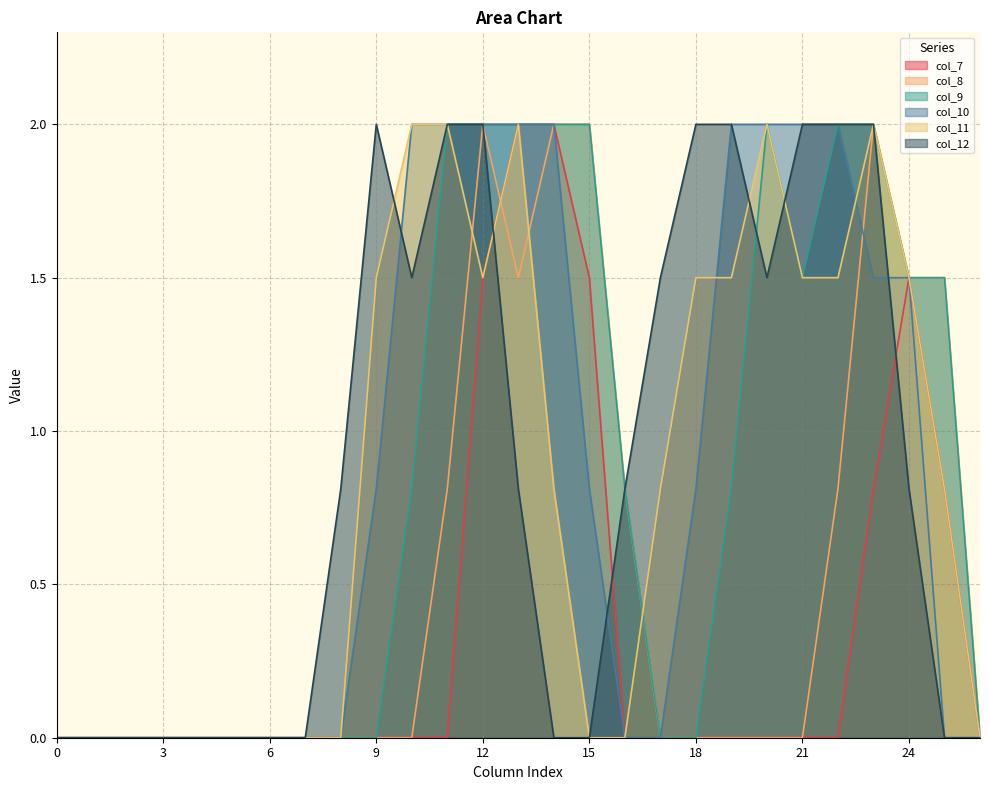

Which series ends up on top after the final intersection of col_11 and col_10?

col_11